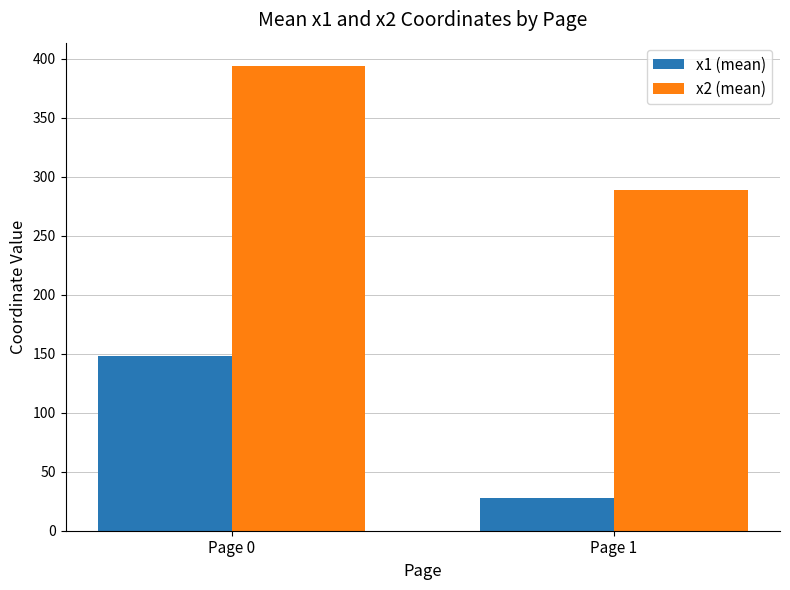

Count the number of data series in this chart.

2